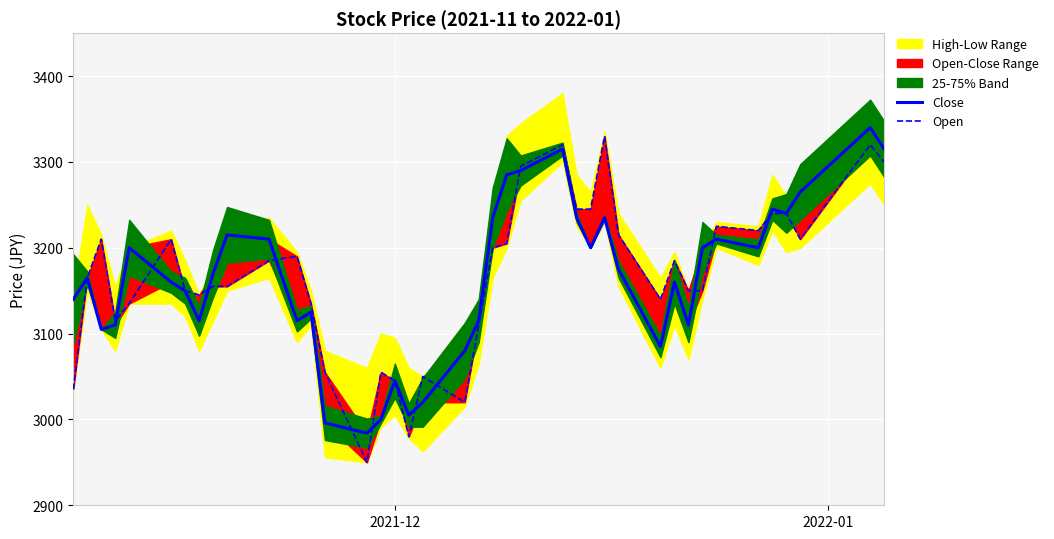

How many values in the Open series exceed 3185?

18